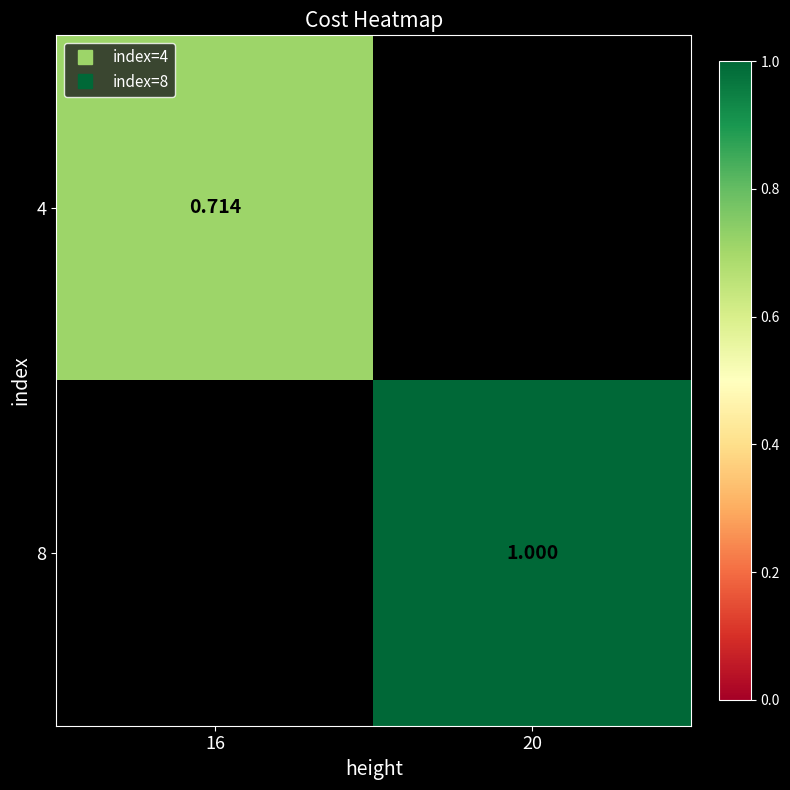

Which series has the largest range (max minus min)?

4